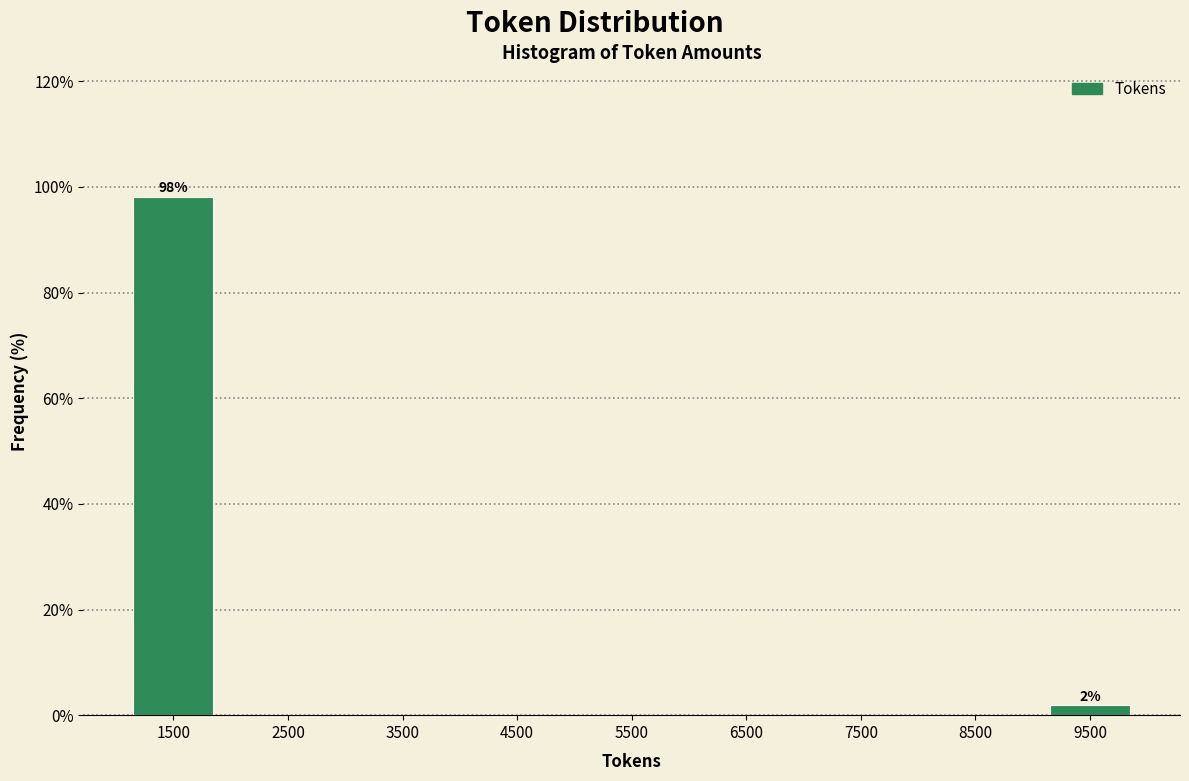

Over which range of the x-axis is the bar tallest?

1000 to 2000